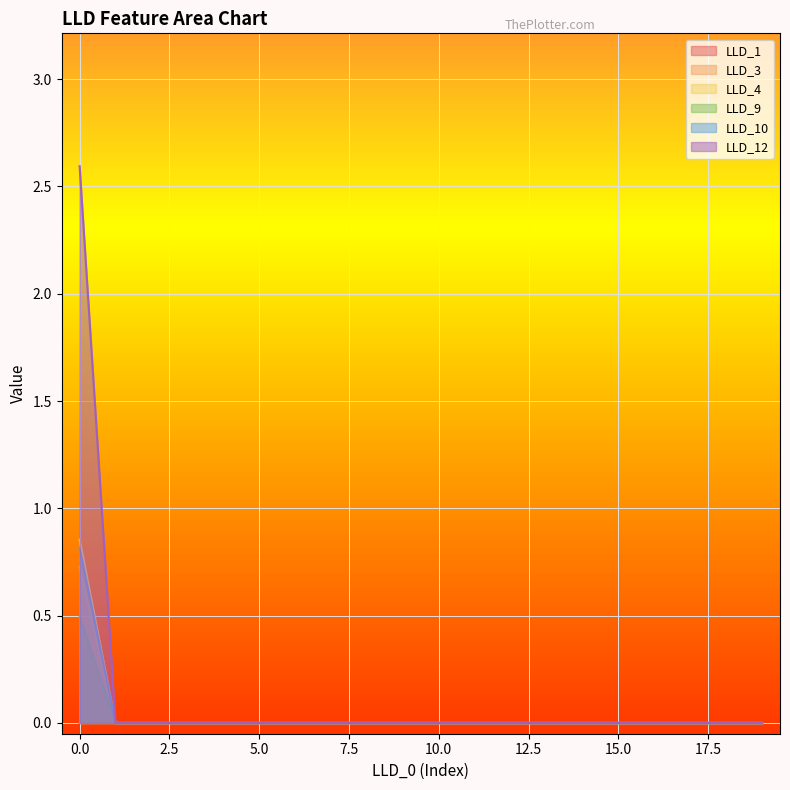

What is the sum of all LLD_10 values?

0.8